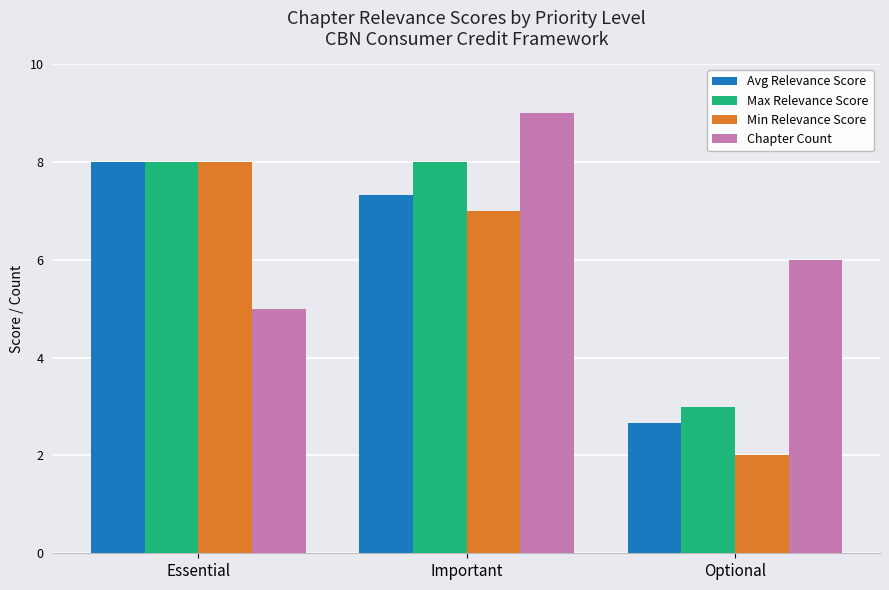

Rank the categories by Min Relevance Score value from lowest to highest.

Optional, Important, Essential